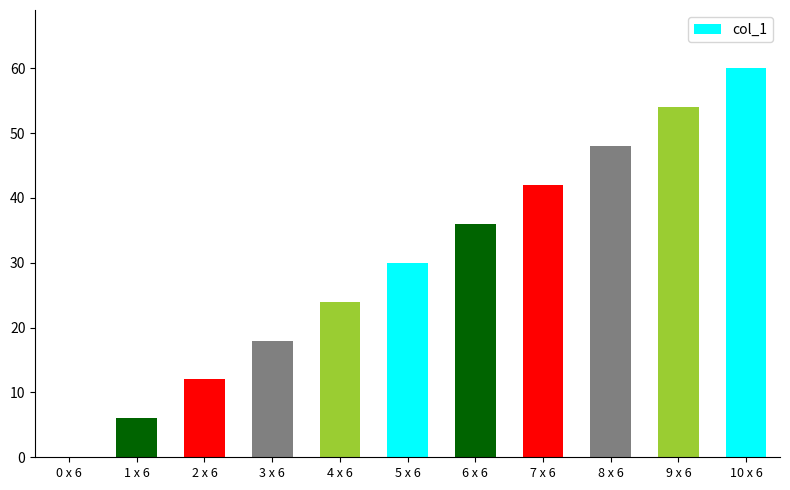

What is the sum of all values?

330